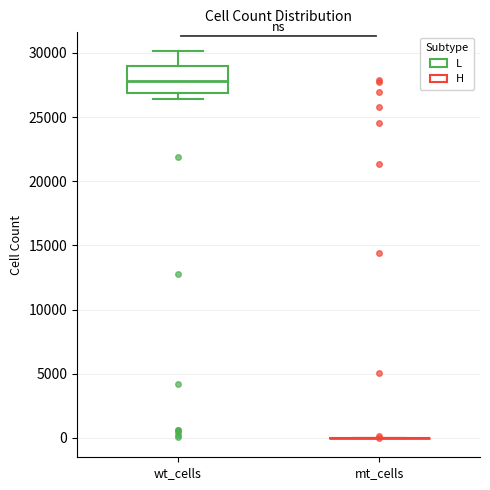

Reading left to right, transcribe this box plot: for each box, give where its median line is, the range the box spans, and where its two whiskers end, as read against the y-axis. The values are not printed on the chart, so give them approximately, as read against the axis.

wt_cells: median 28000, box 27000 to 29000, whiskers 26500 to 30000
mt_cells: box collapsed to a line at 0, whiskers 0 to 0